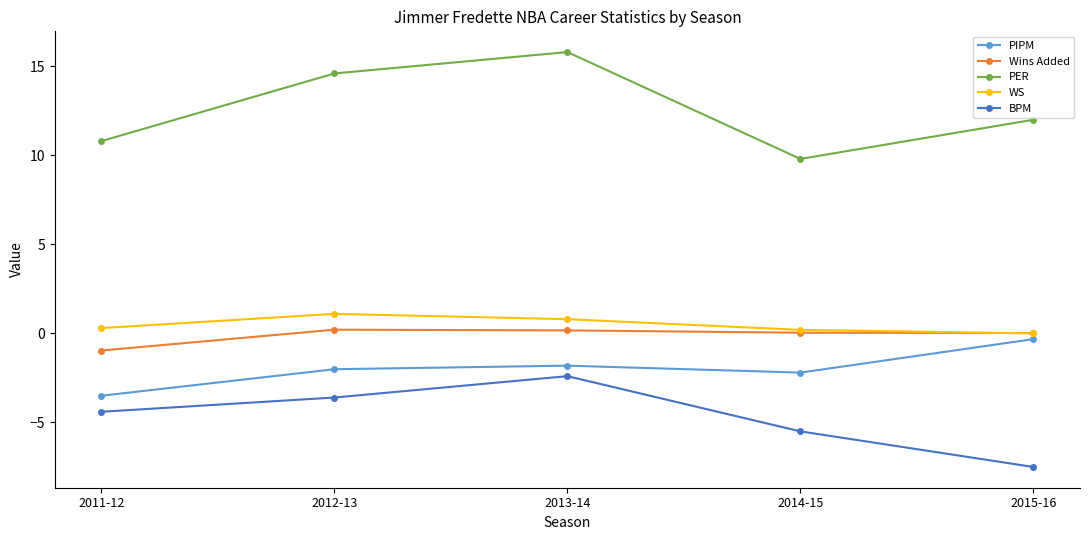

What is the label of the 2nd point from the left?

2012-13